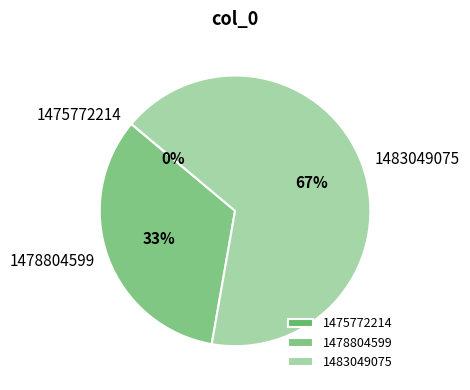

True or false: 1478804599 accounts for 33% of the total.

True